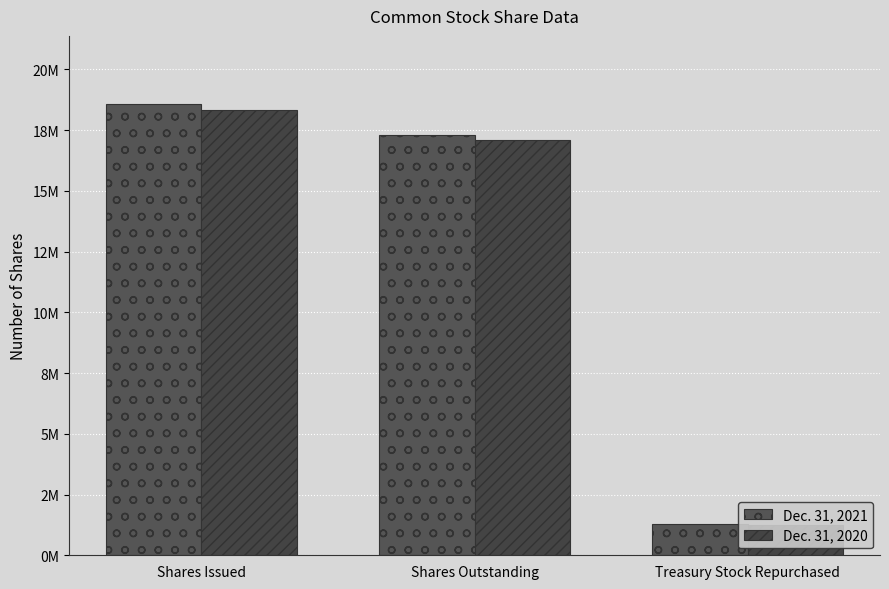

What is the label of the 3rd bar from the right?

Shares Issued